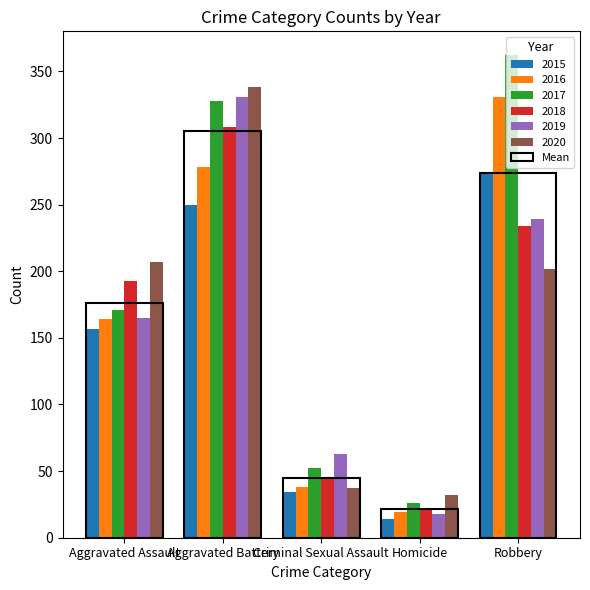

How many data points in 2019 are less than 165?

2